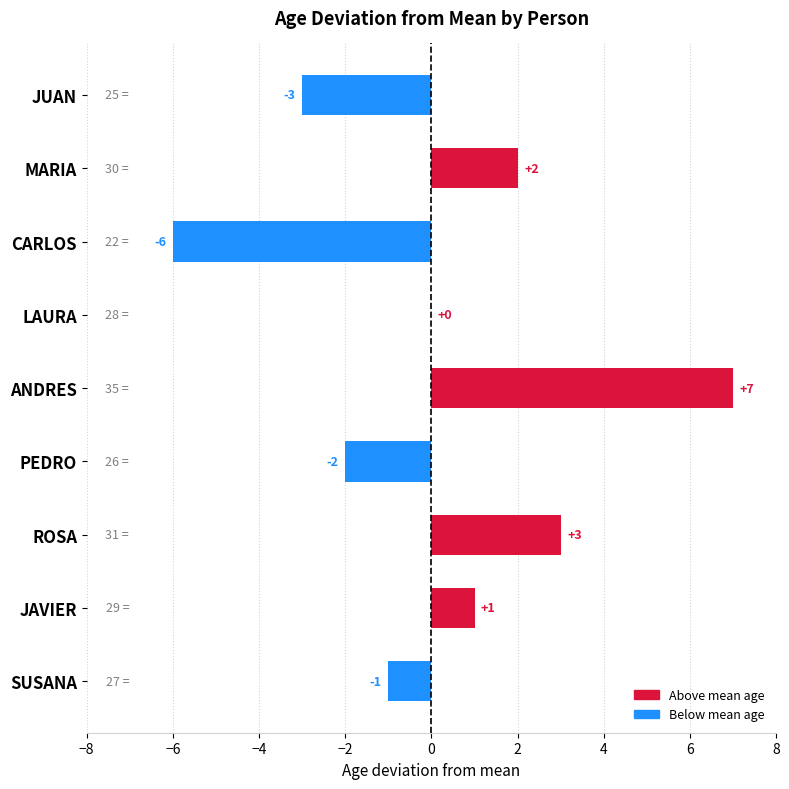

What is the sum of the values at ANDRES and LAURA?

7